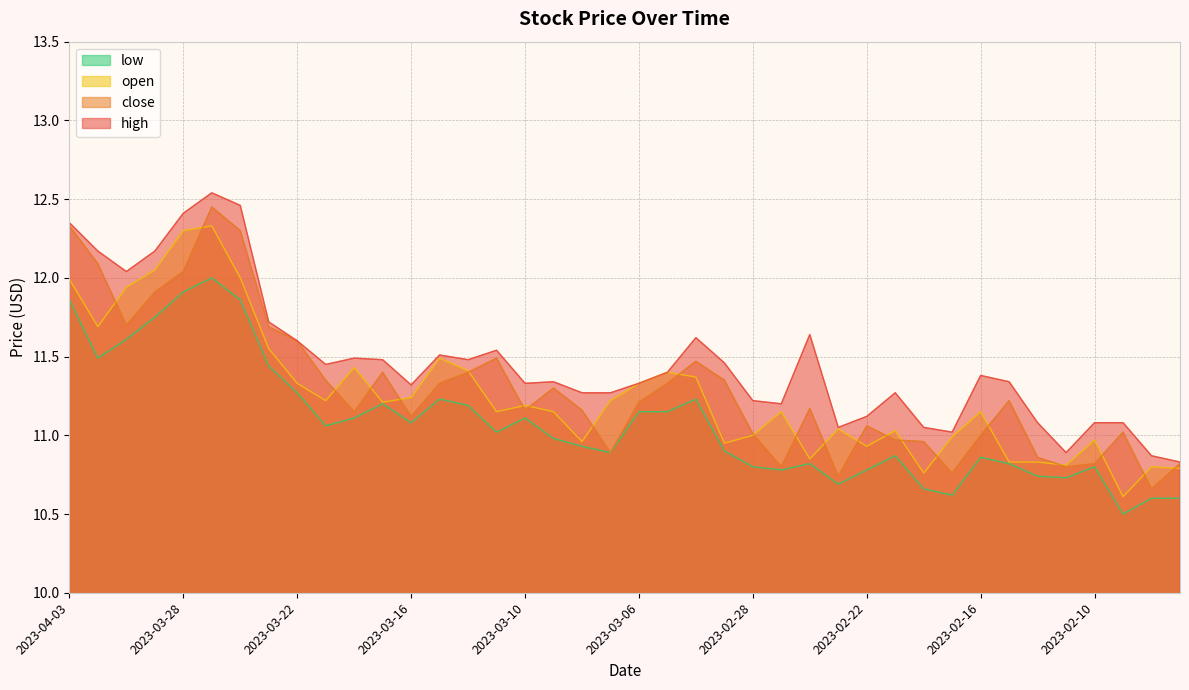

The value of low at 2023-02-27 is 4.0. True or false?

False